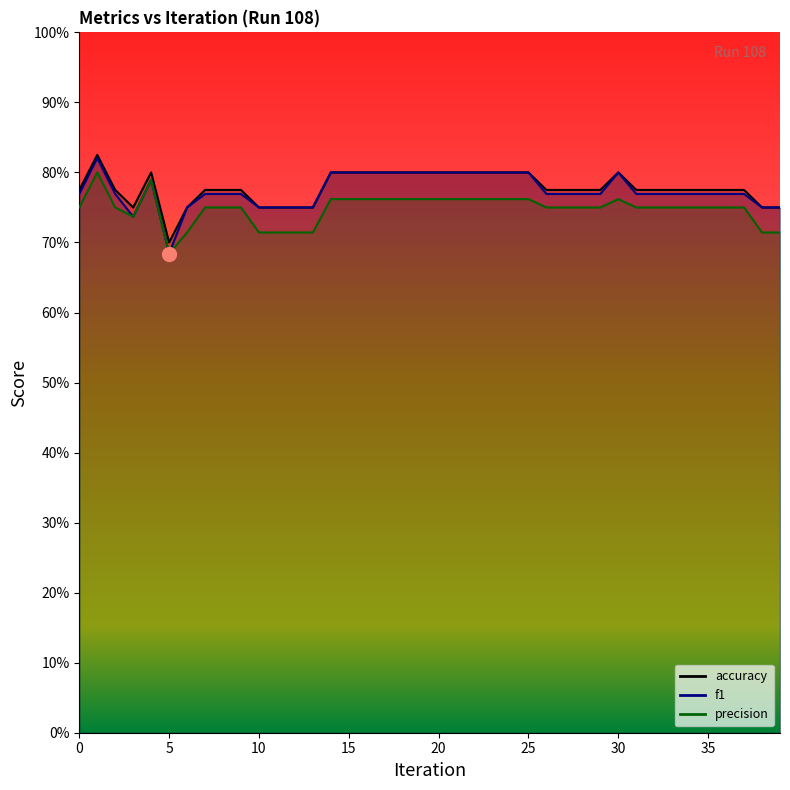

What is the maximum value for precision?

0.8